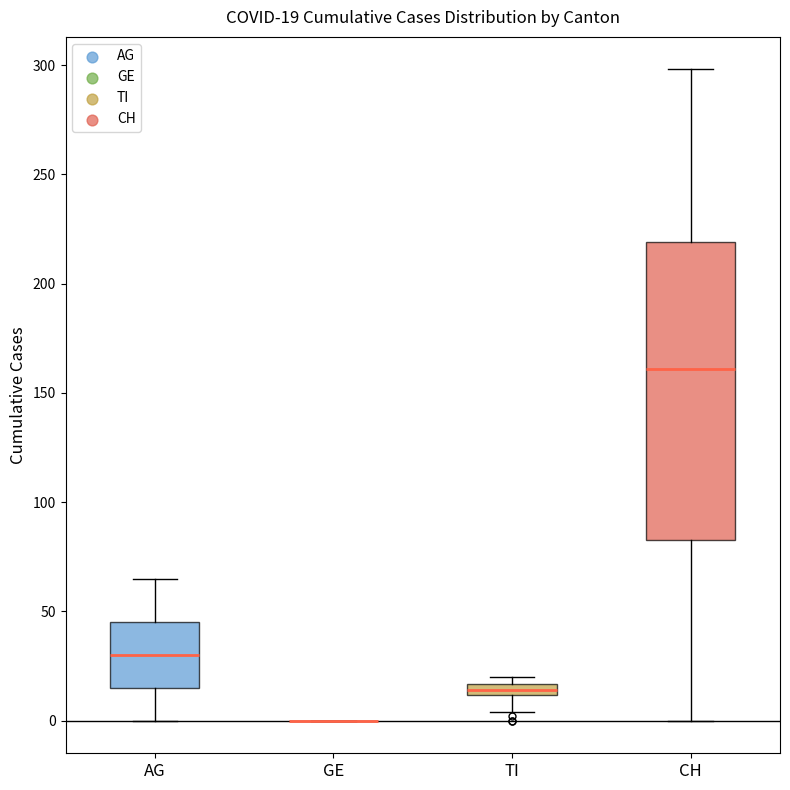

Comparing the boxes themselves (not the whiskers), which one is the tallest?

CH